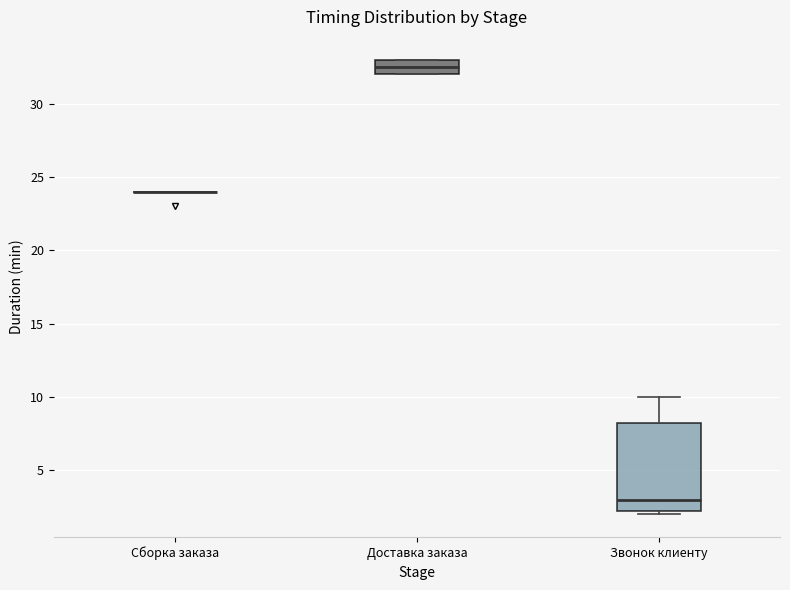

Where is the lower edge of the box for Звонок клиенту on the y-axis? The values are not printed on the chart, so give them approximately, as read against the axis.

2.5